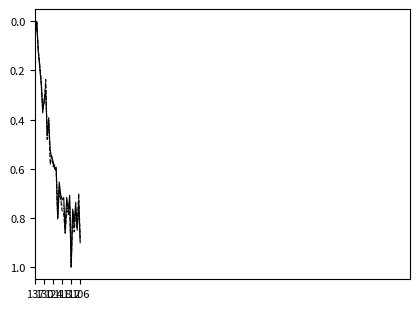

What is the greatest value displayed?

1.0